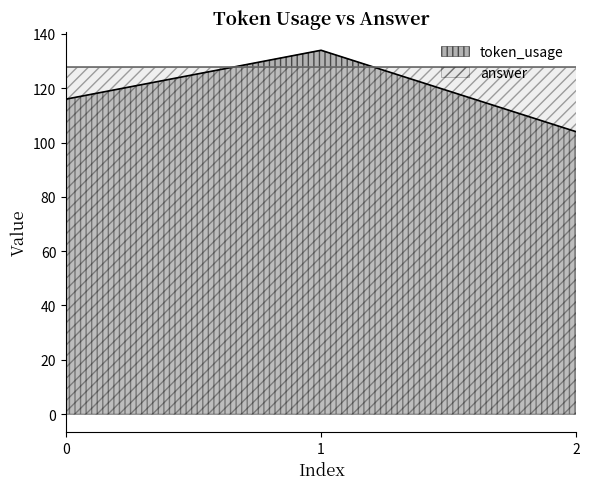

List the labels in order of value, smallest first.

2, 0, 1